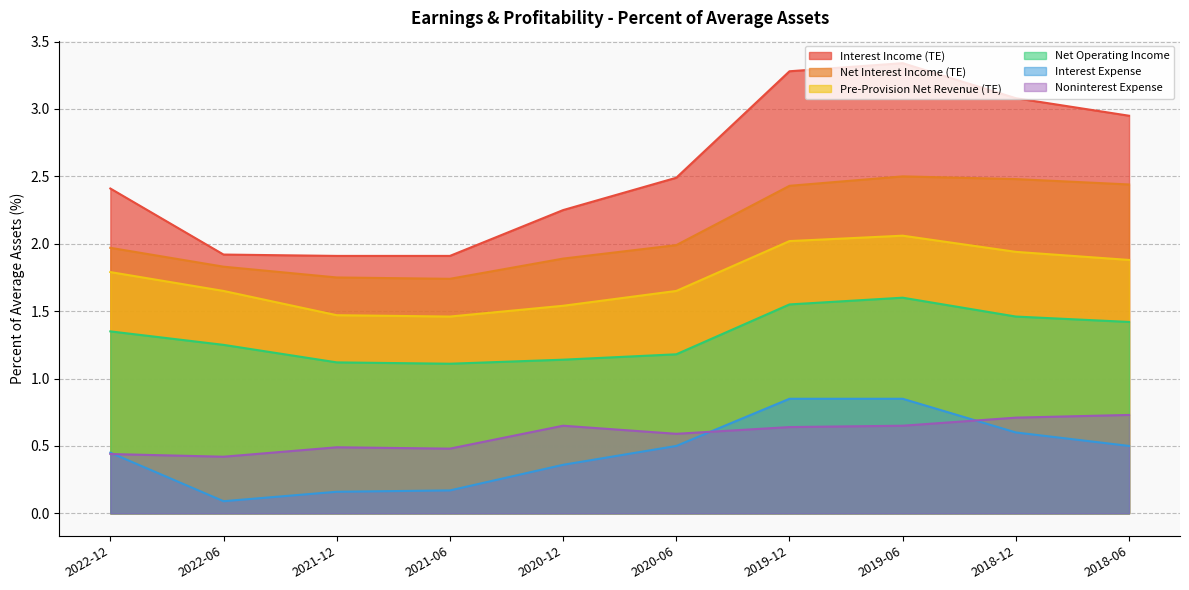

Rank the categories by Noninterest Expense value from highest to lowest.

2018-06, 2018-12, 2020-12, 2019-06, 2019-12, 2020-06, 2021-12, 2021-06, 2022-12, 2022-06